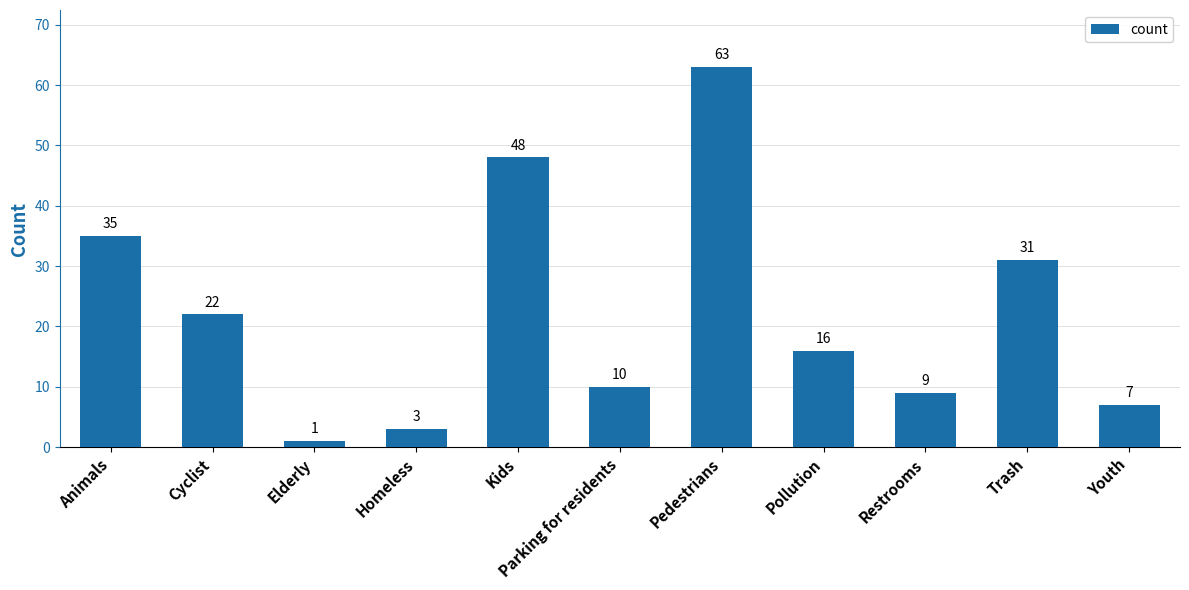

Between Parking for residents and Trash, which is larger?

Trash